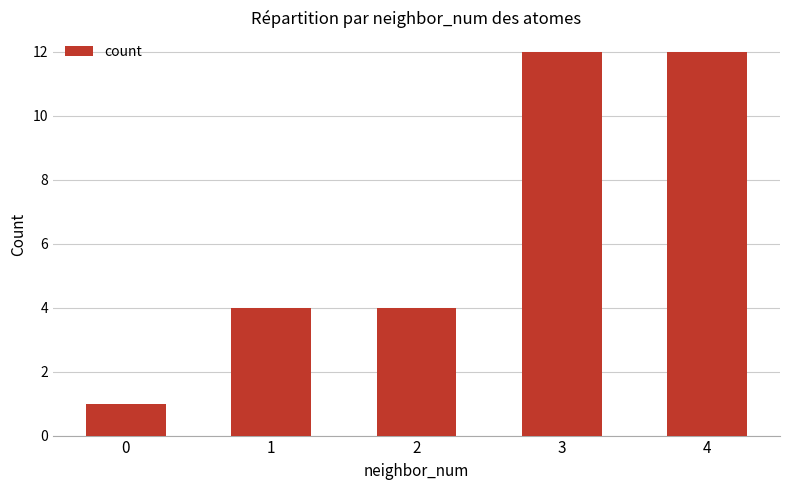

Reading right to left, transcribe all the data shown in this chart.

12	12	4	4	1